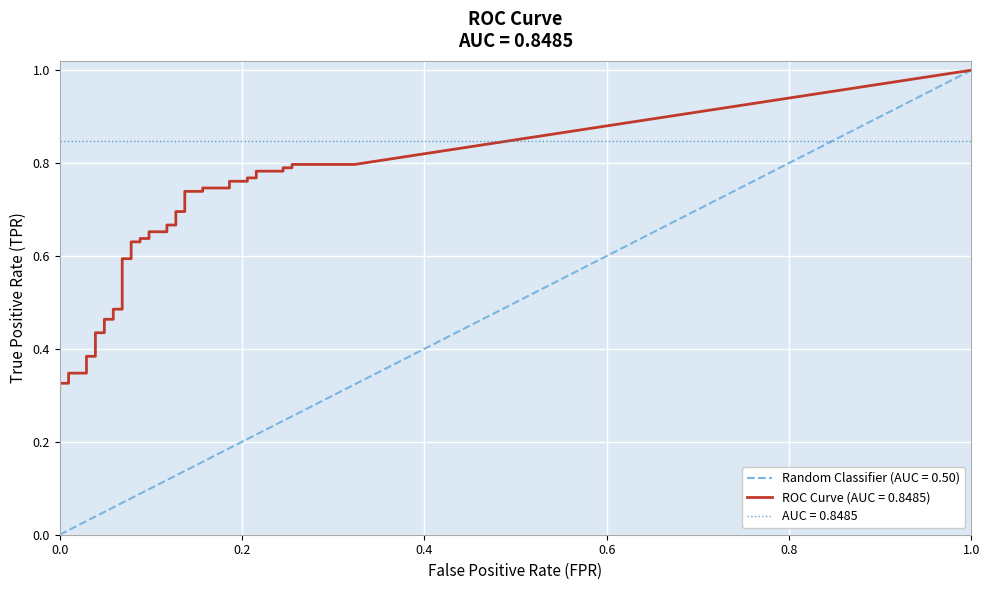

True or false: tpr has more than 0 interior local peaks.

False